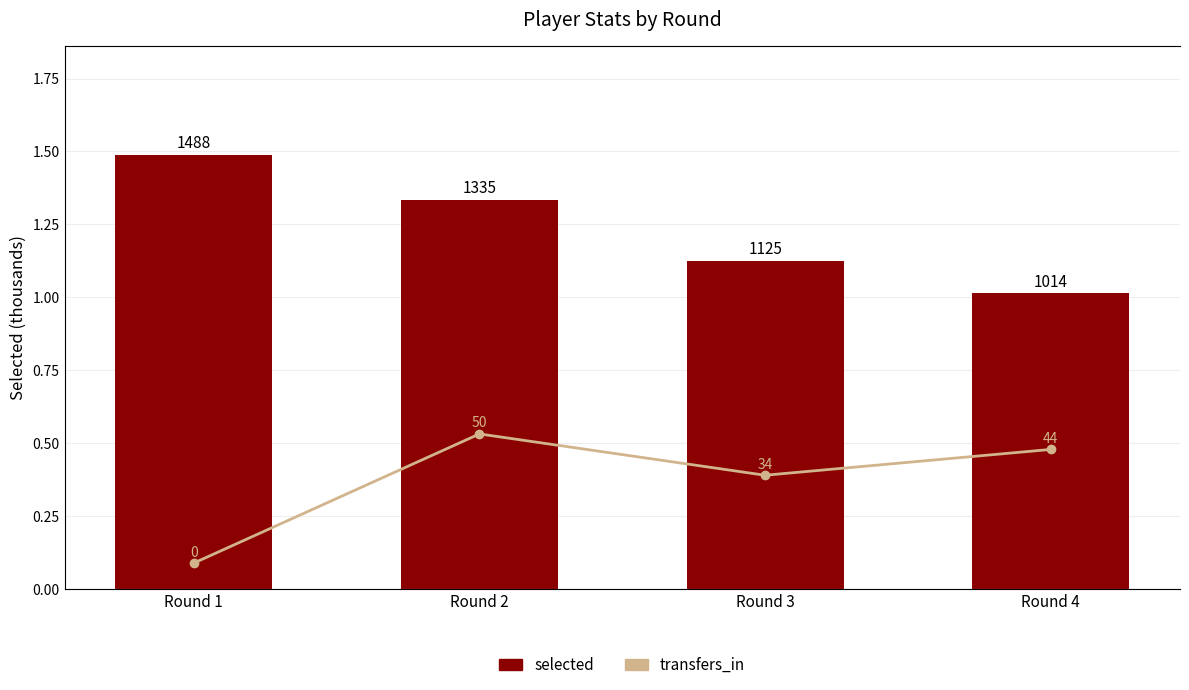

Are the bars horizontal?

No